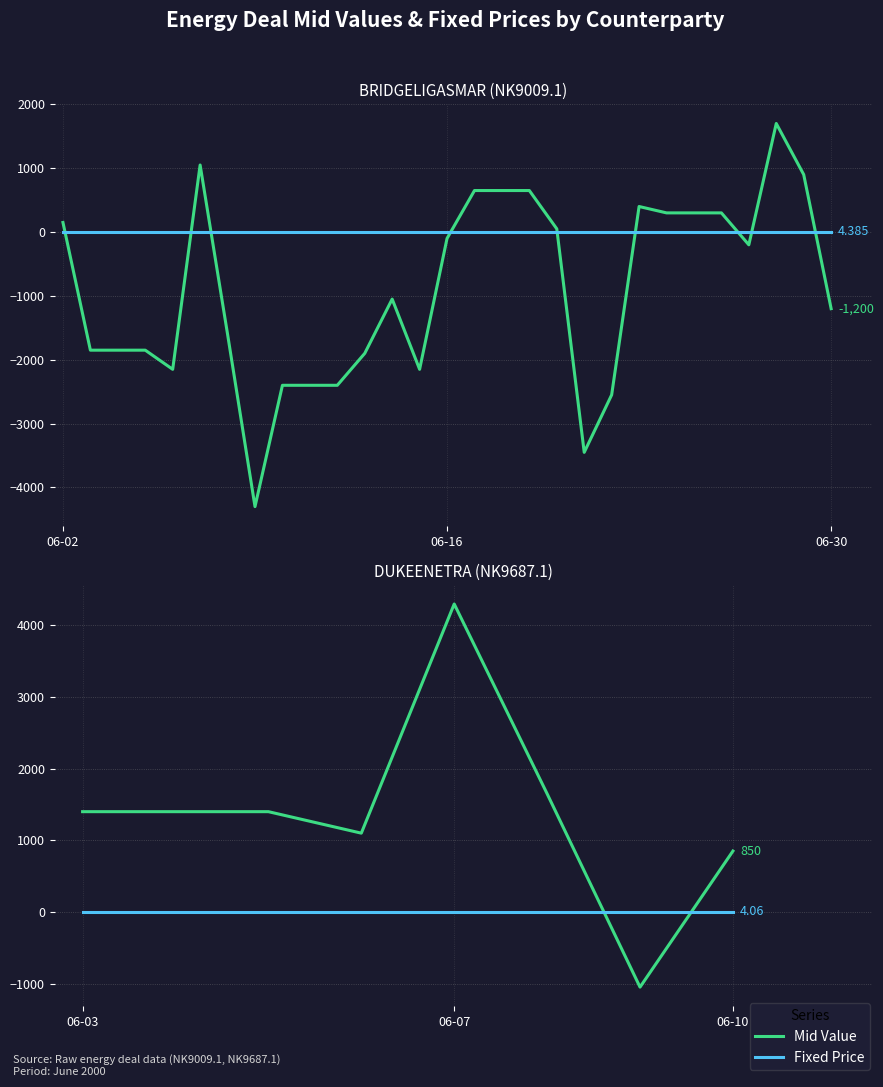

The Mid Value series shows 1100.0 at 3. True or false?

True